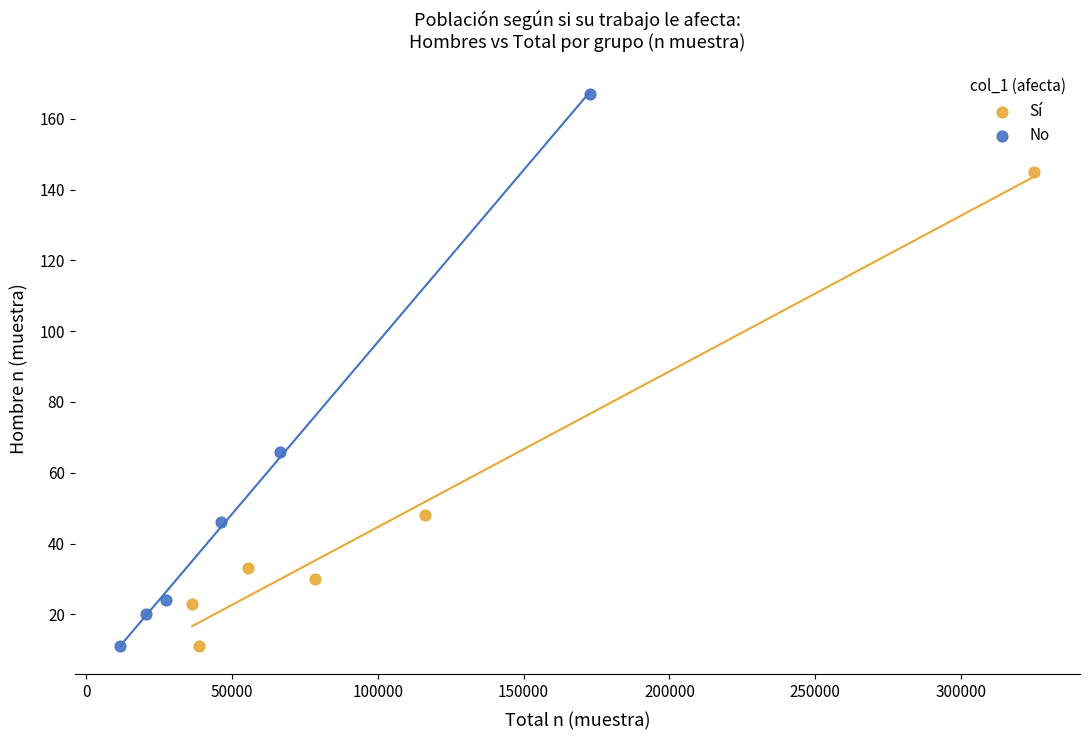

Which series has the widest spread of Y values?

No